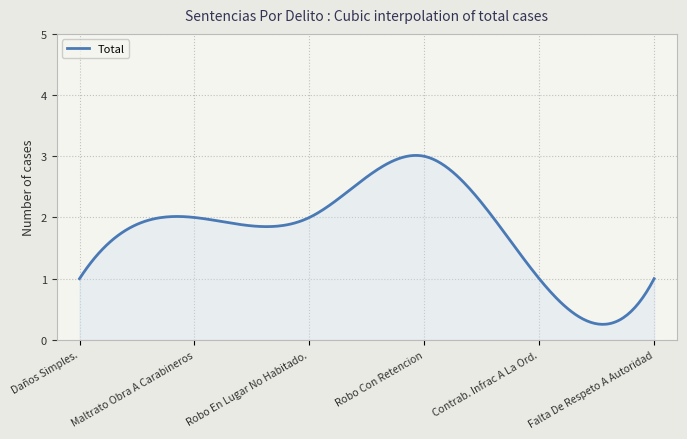

What is the smallest value displayed?

0.3